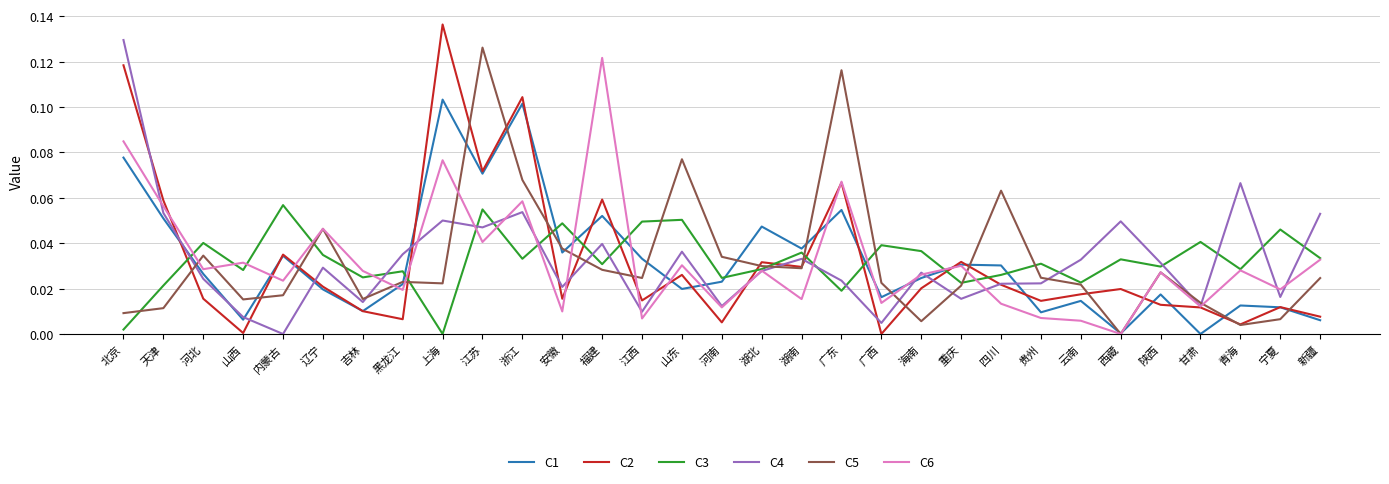

After their last crossing, which series has the higher values: C3 or C1?

C3